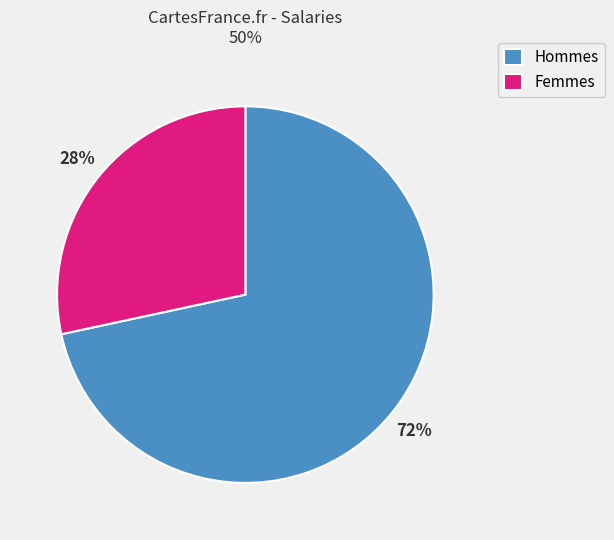

To the nearest percent, what portion does Femmes represent?

28%